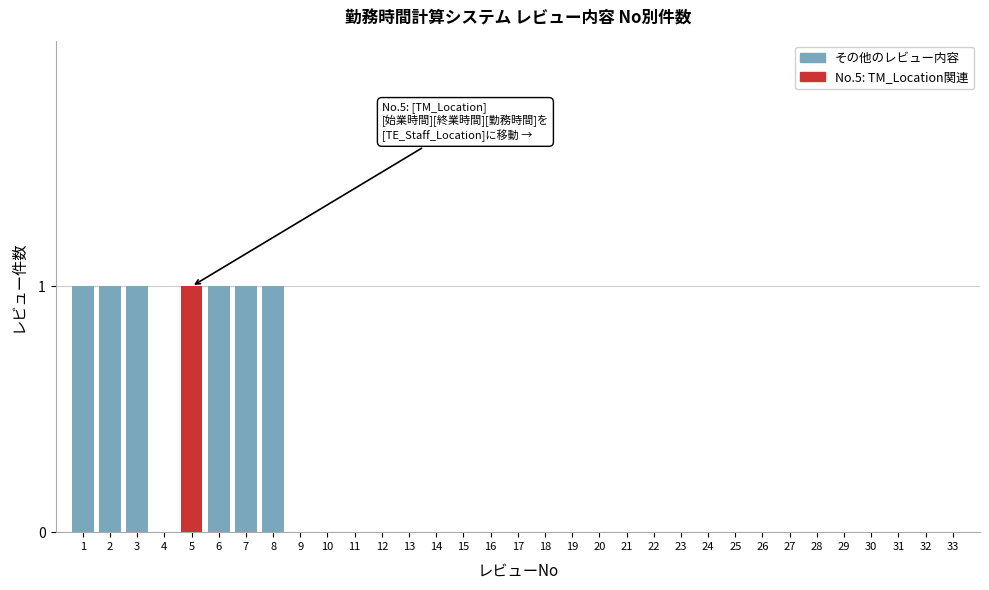

The chart shows a value of 1 at 5. True or false?

True